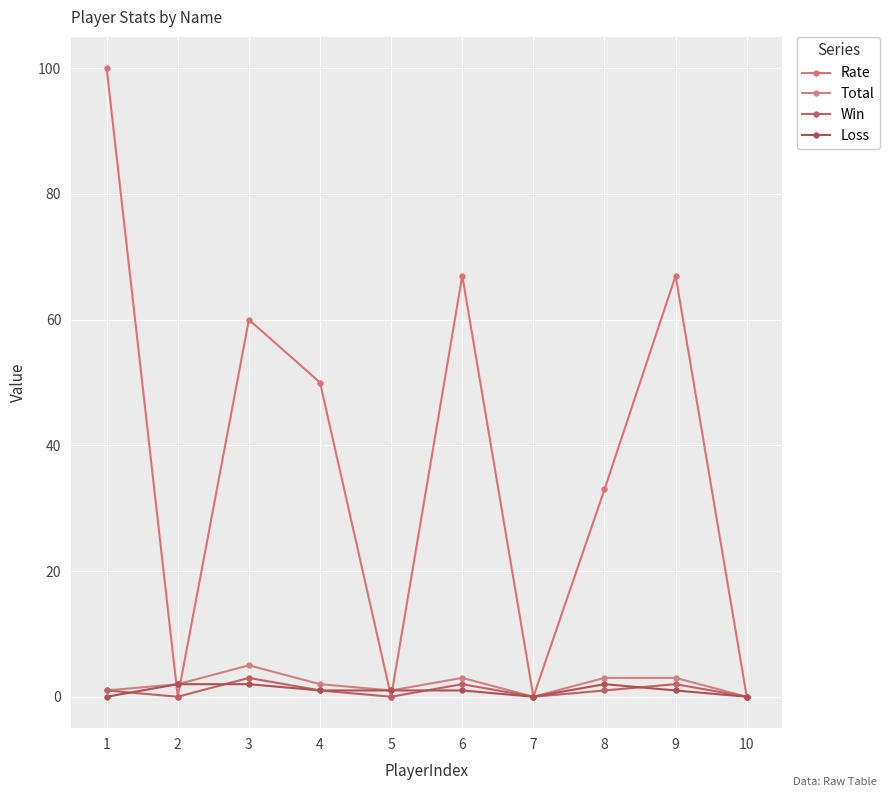

How many interior local valleys does the Loss series have?

1